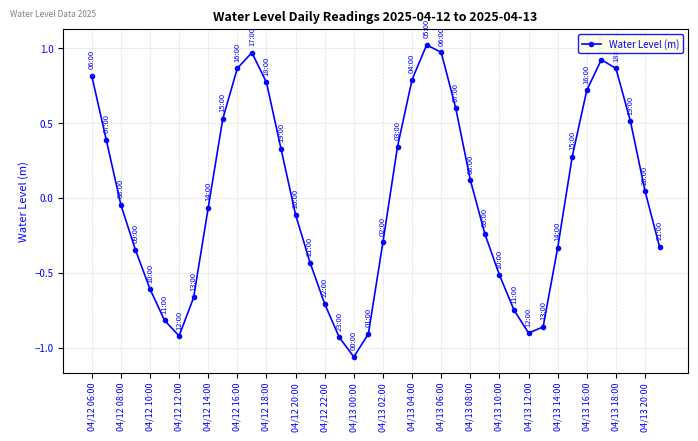

How many points are lower than both their immediate neighbors (excluding endpoints)?

3